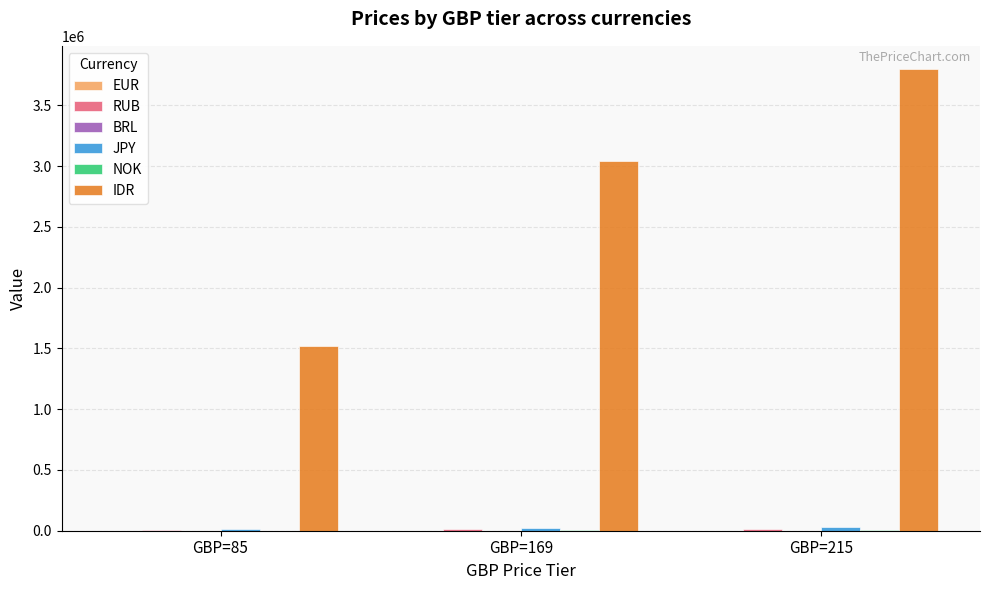

What is the maximum value shown in the chart?

3799900